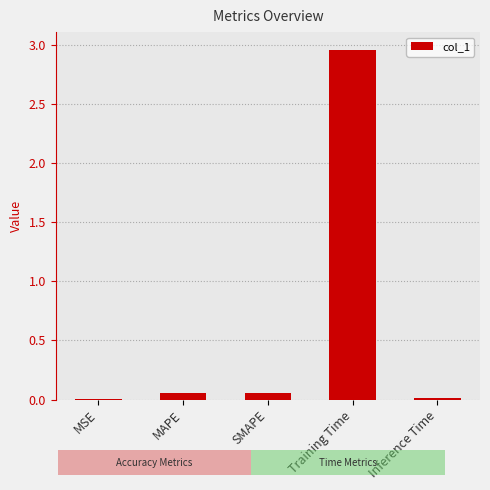

Which label corresponds to the largest value in the chart?

Training Time